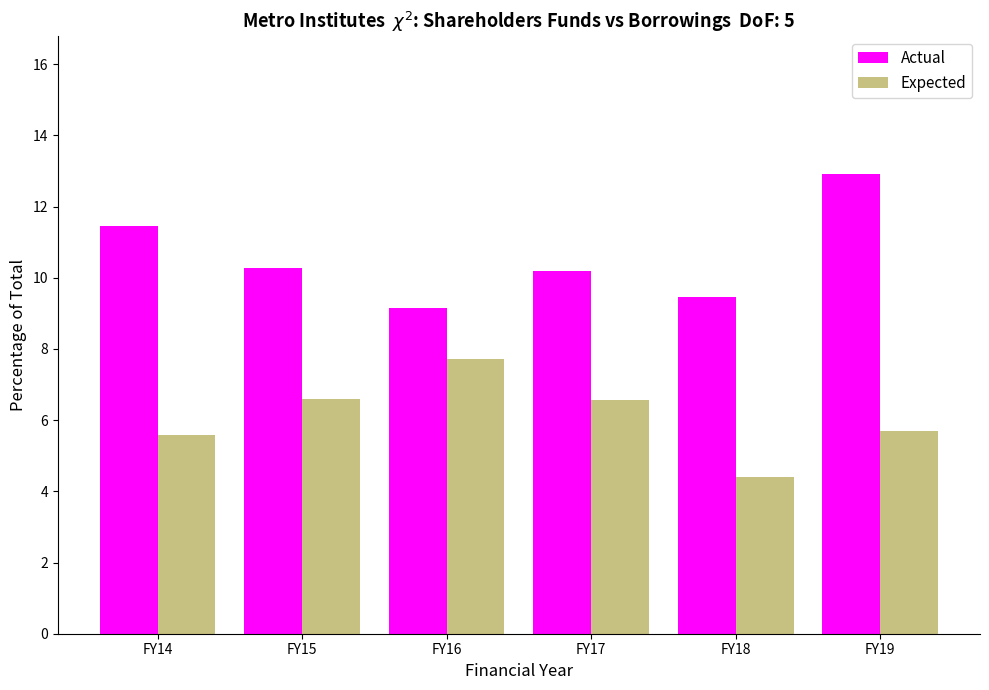

Reading left to right, list all the values displayed in this chart.

Actual: FY14=11.5	FY15=10.3	FY16=9.1	FY17=10.2	FY18=9.5	FY19=12.9
Expected: FY14=5.6	FY15=6.6	FY16=7.7	FY17=6.6	FY18=4.4	FY19=5.7